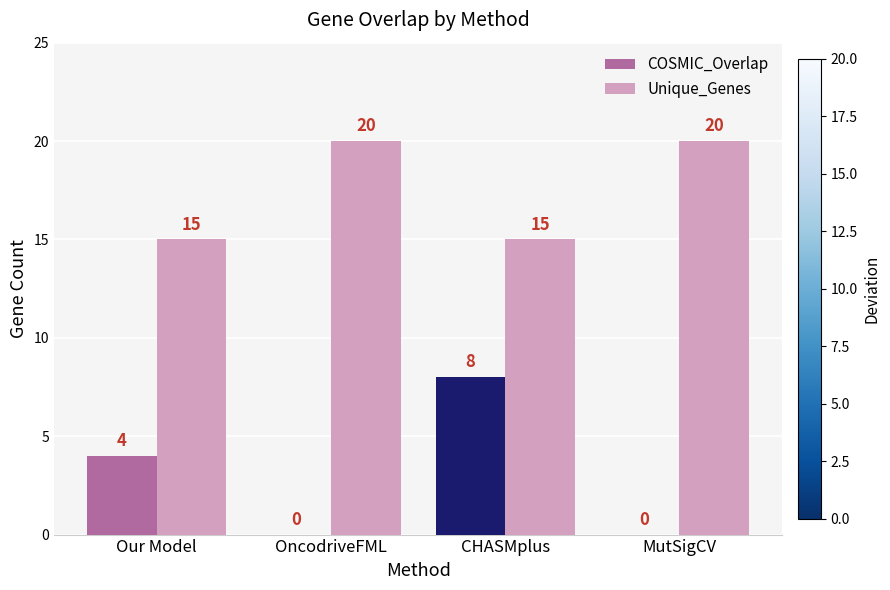

Which series changed the most between CHASMplus and MutSigCV?

COSMIC_Overlap